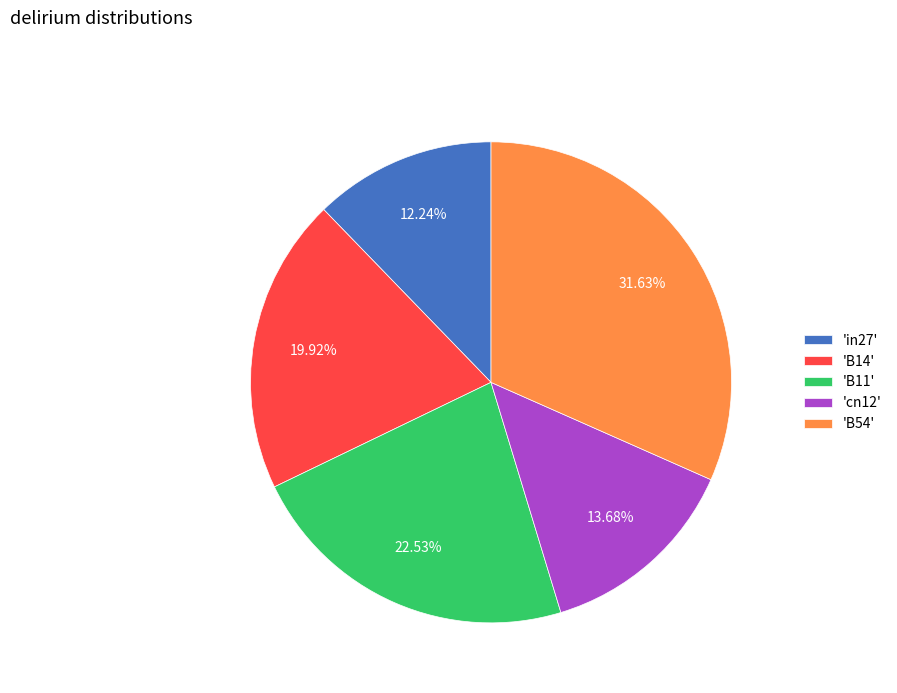

Which has a higher value, 'B11' or 'in27'?

'B11'